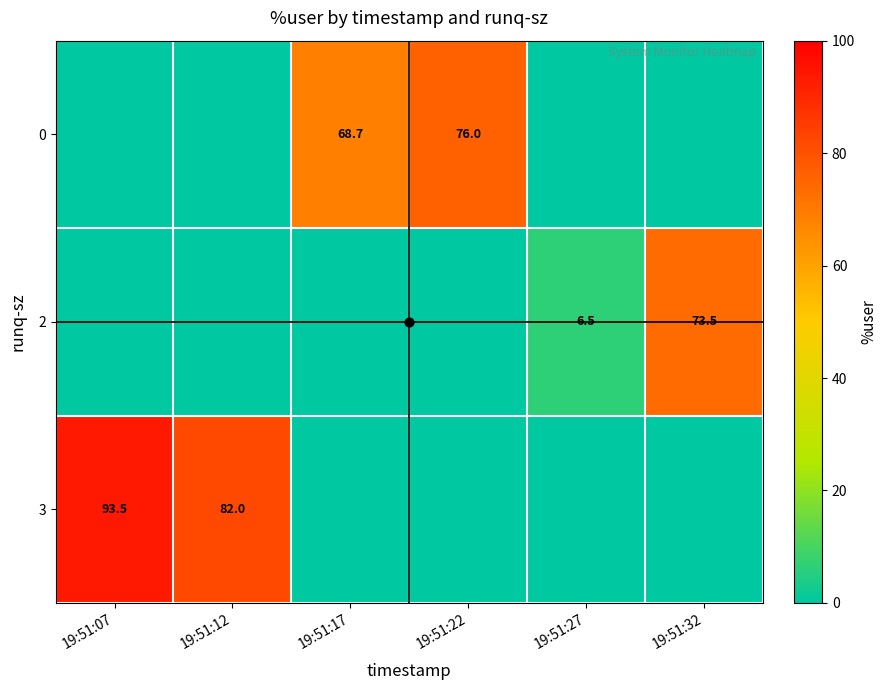

How many values in the 3 series exceed 0?

2